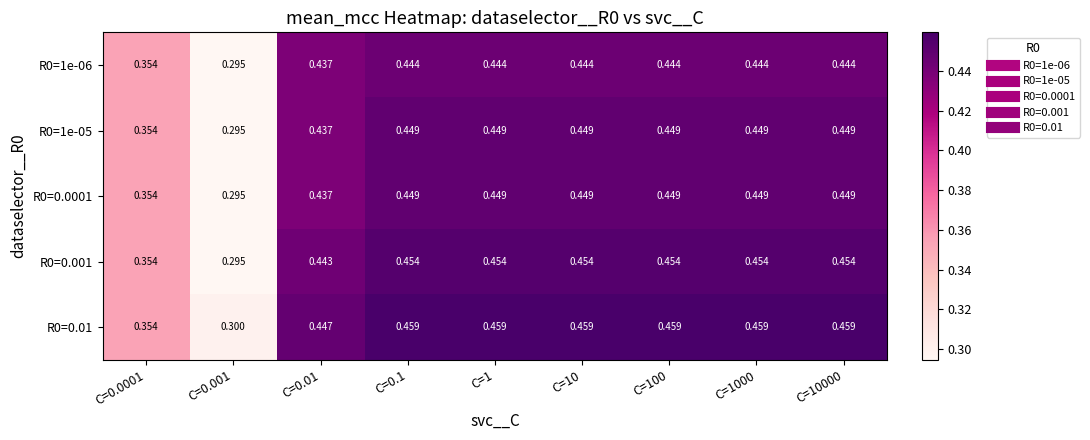

Is the value of R0=1e-06 at C=1 greater than the value of R0=0.0001 at C=100?

No